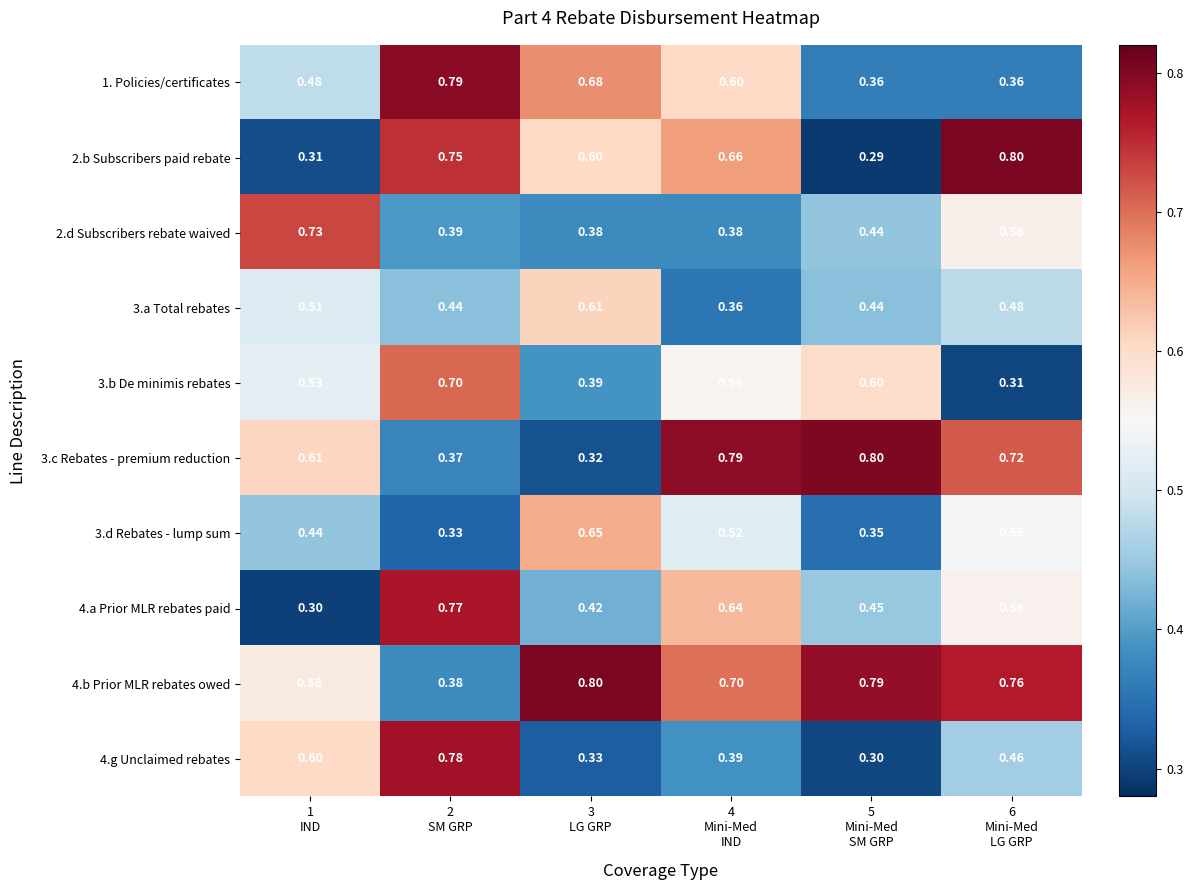

At which category is the sum across all series the highest?

2
SM GRP